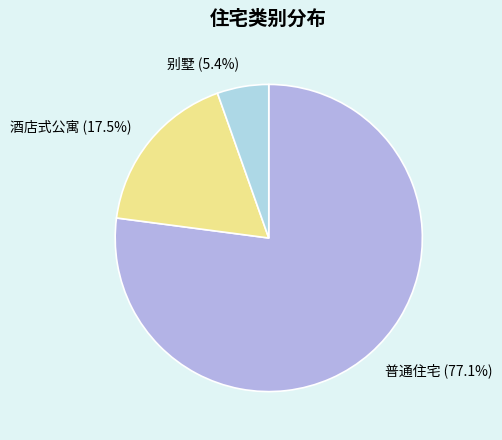

What is the smallest slice in the pie chart?

别墅